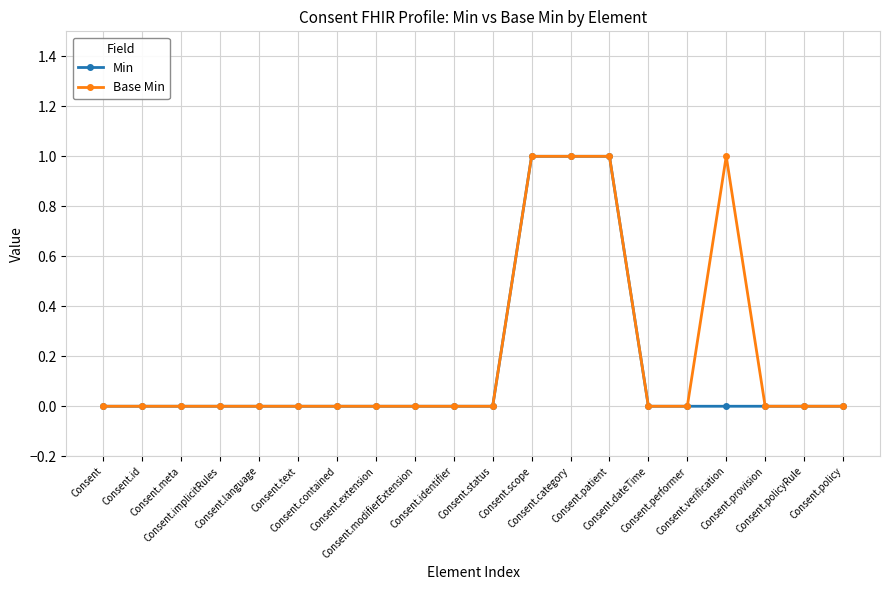

What is the value of the Min point at the 14th from the left?

1